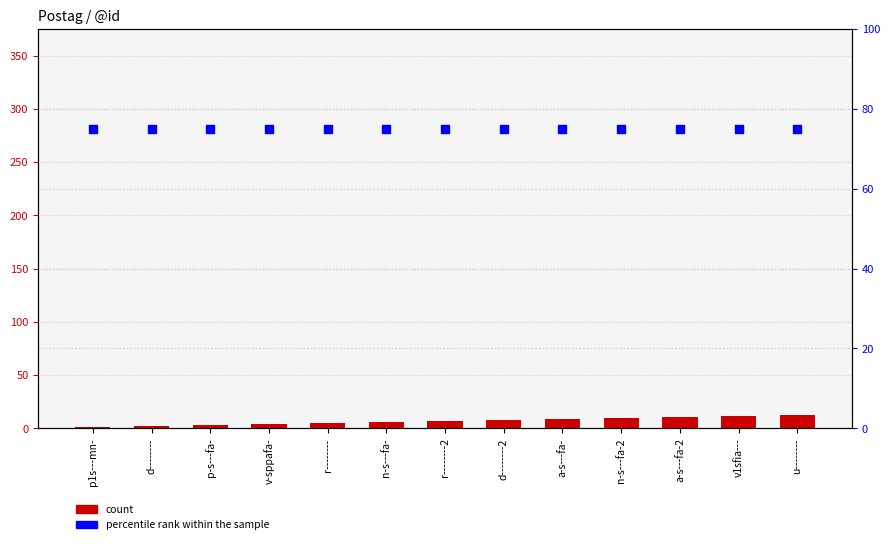

Which series has the widest spread of Y values?

count